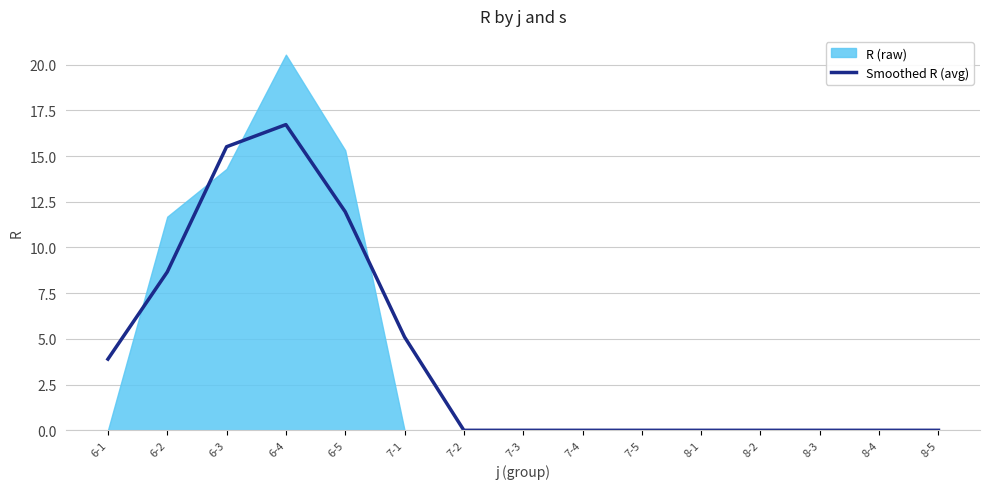

True or false: Smoothed R (avg) has a value of 5.9 at 8-5.

False